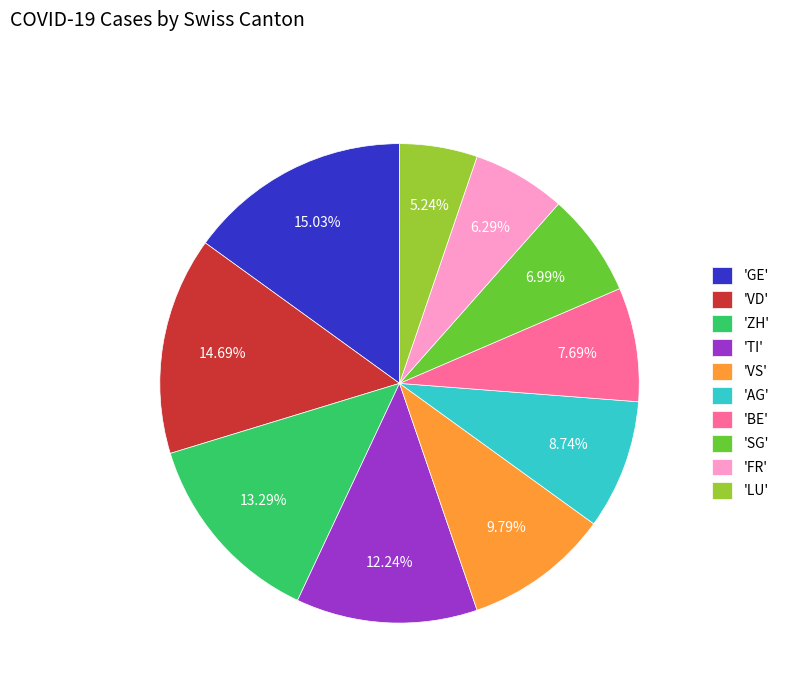

Between 'BE' and 'FR', which is larger?

'BE'